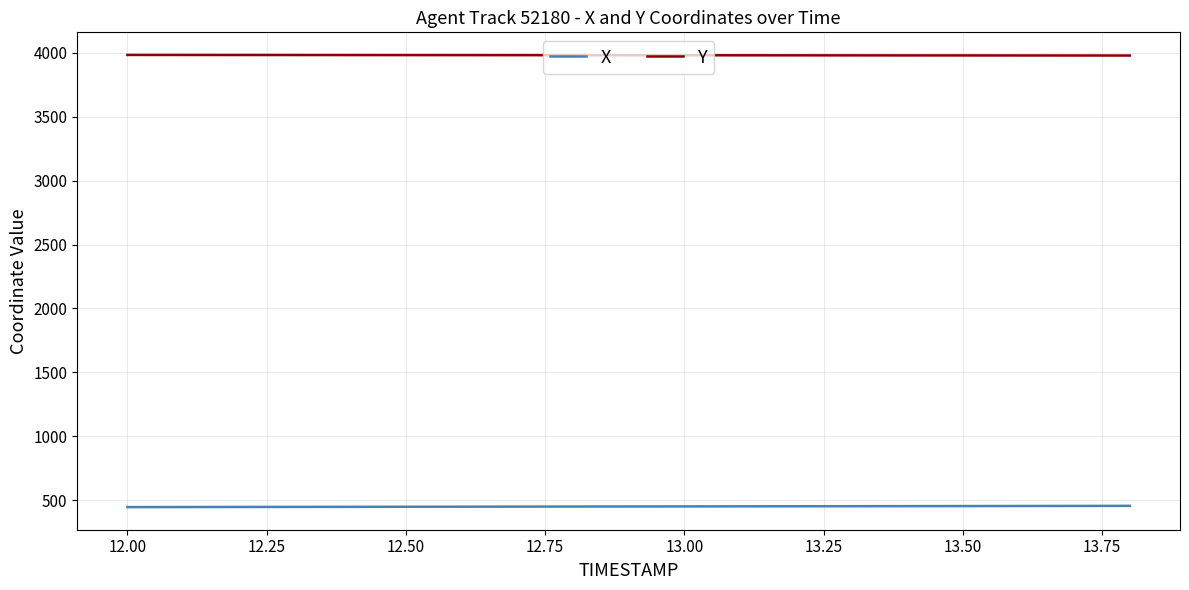

True or false: Y and X intersect in this chart.

False